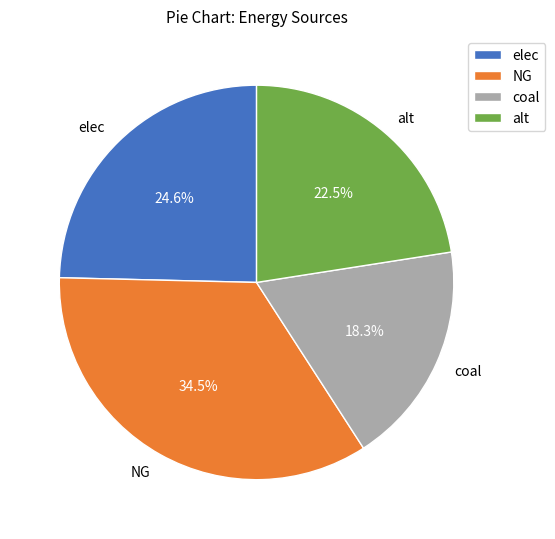

What is the ratio of the value at coal to the value at alt?

0.8